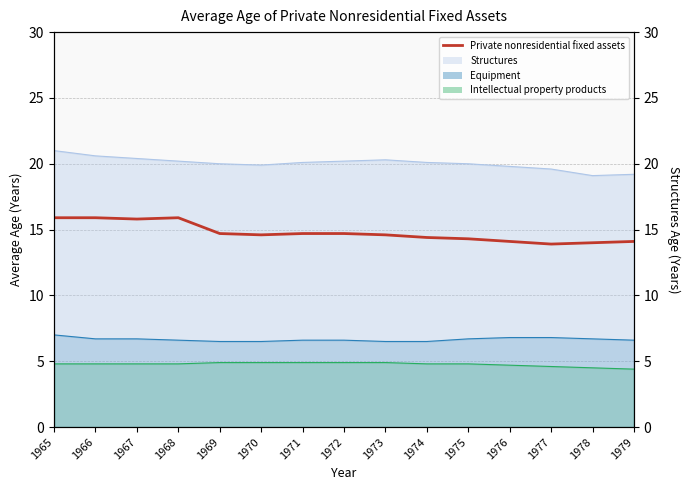

Is it true that the value at 1971 is 14.7?

True